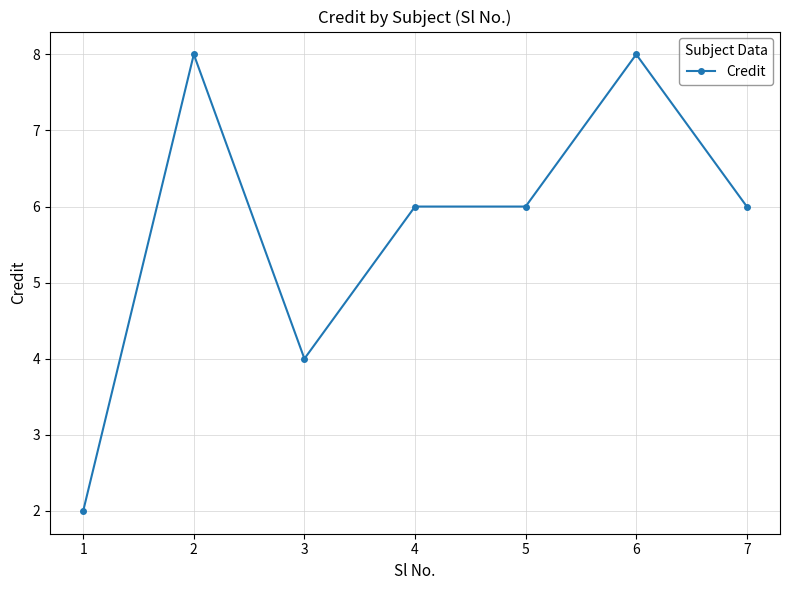

What is the average value?

6